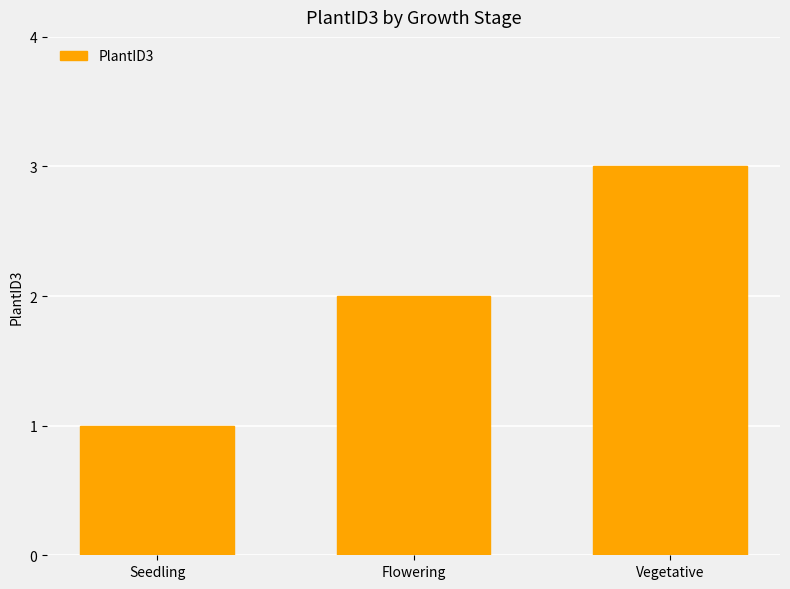

Rank the categories by value from highest to lowest.

Vegetative, Flowering, Seedling